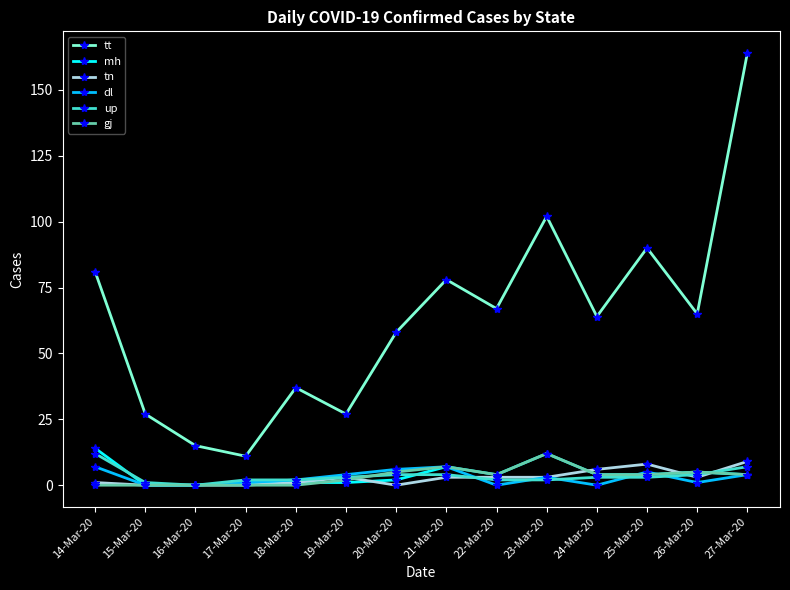

True or false: mh has more than 1 points higher than both neighbors.

True